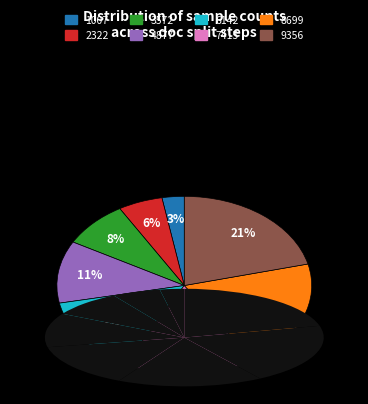

How many slices are in this pie chart?

8